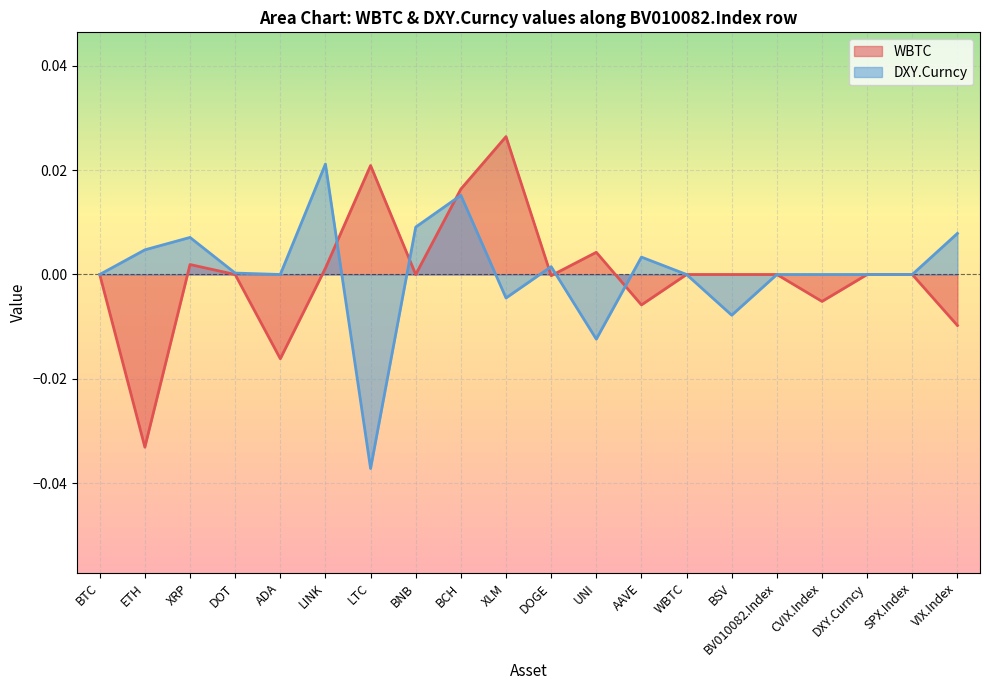

How many intersections are there between WBTC and DXY.Curncy?

6